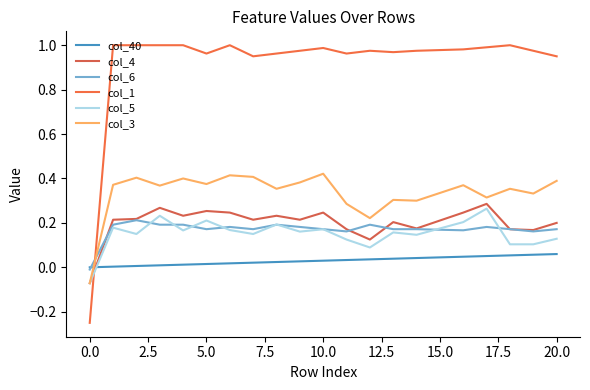

Reading left to right, extract all data points from this chart.

col_40: 0.0	0.0	0.0	0.0	0.0	0.0	0.0	0.0	0.0	0.0	0.0	0.0	0.0	0.0	0.0	0.0	0.0	0.1	0.1	0.1	0.1
col_4: -0.1	0.2	0.2	0.3	0.2	0.3	0.2	0.2	0.2	0.2	0.2	0.2	0.1	0.2	0.2	0.2	0.2	0.3	0.2	0.2	0.2
col_6: -0.0	0.2	0.2	0.2	0.2	0.2	0.2	0.2	0.2	0.2	0.2	0.2	0.2	0.2	0.2	0.2	0.2	0.2	0.2	0.2	0.2
col_1: -0.2	1.0	1.0	1.0	1.0	1.0	1.0	1.0	1.0	1.0	1.0	1.0	1.0	1.0	1.0	1.0	1.0	1.0	1.0	1.0	1.0
col_5: -0.1	0.2	0.1	0.2	0.2	0.2	0.2	0.1	0.2	0.2	0.2	0.1	0.1	0.2	0.1	0.2	0.2	0.3	0.1	0.1	0.1
col_3: -0.1	0.4	0.4	0.4	0.4	0.4	0.4	0.4	0.4	0.4	0.4	0.3	0.2	0.3	0.3	0.3	0.4	0.3	0.4	0.3	0.4